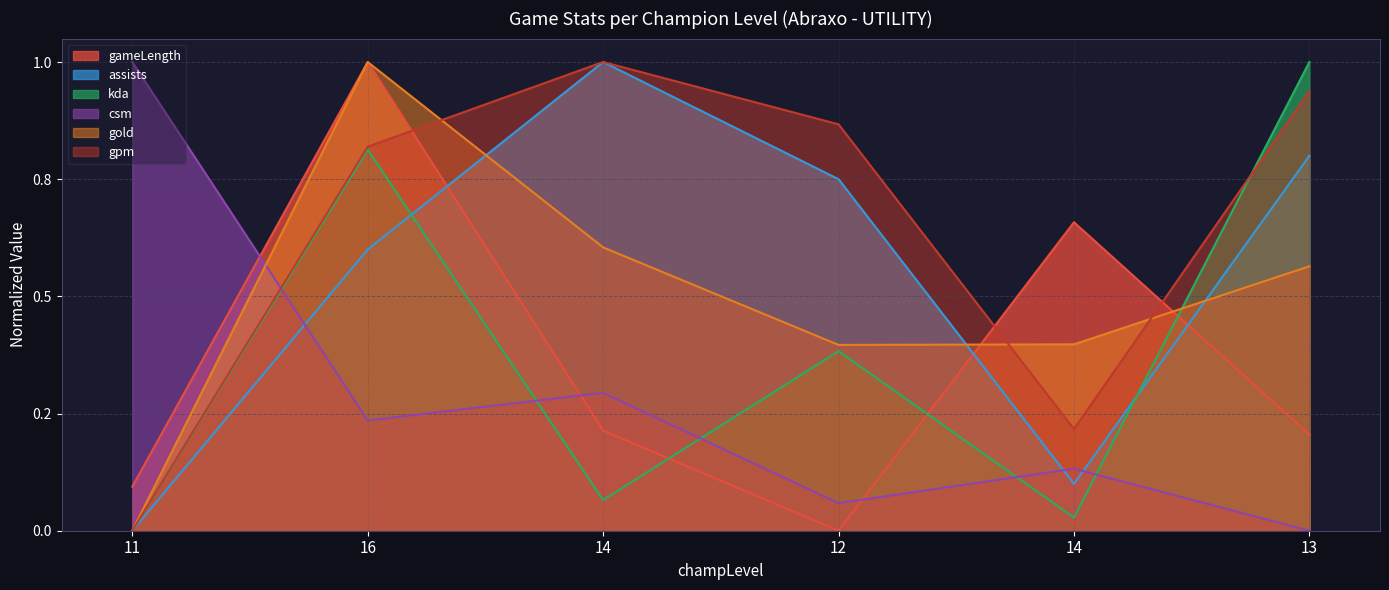

True or false: gameLength and csm intersect in this chart.

True